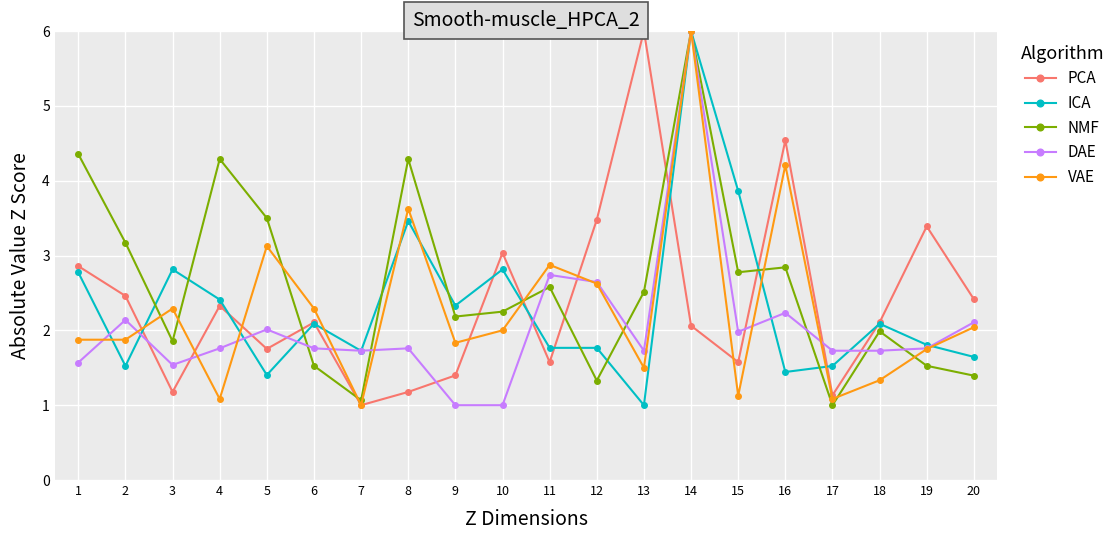

What is the total value across all series at 16?

15.3